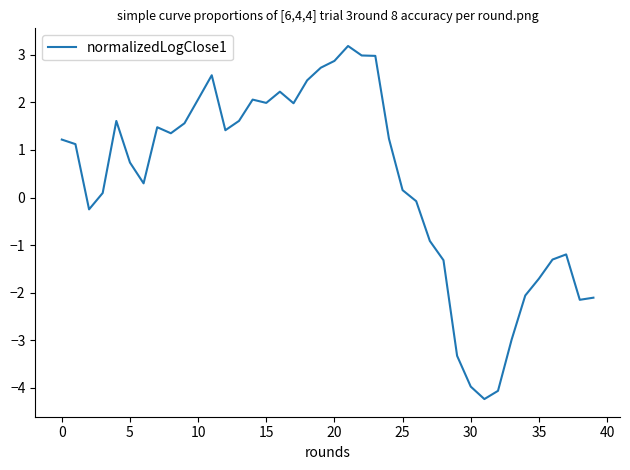

What is the smallest value displayed?

-4.2